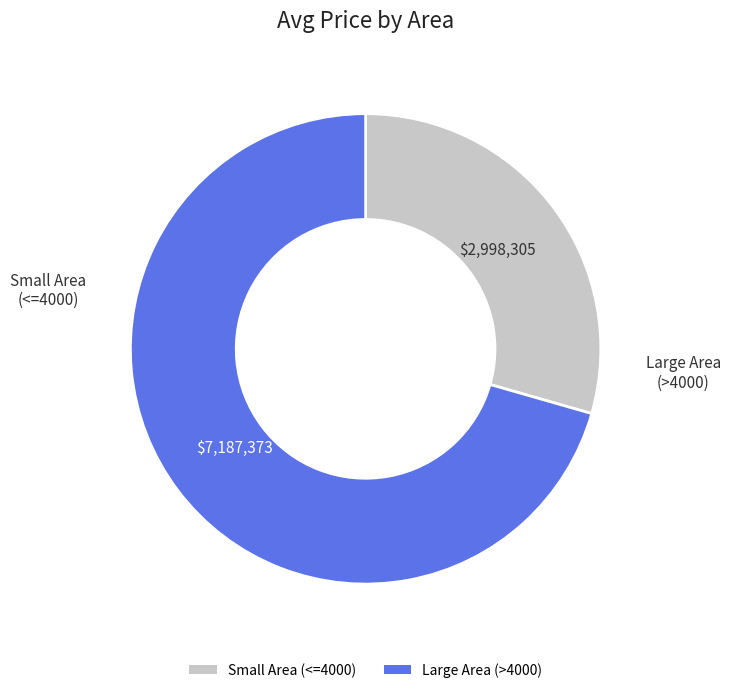

Which has a higher value, Small Area (<=4000) or Large Area (>4000)?

Large Area (>4000)